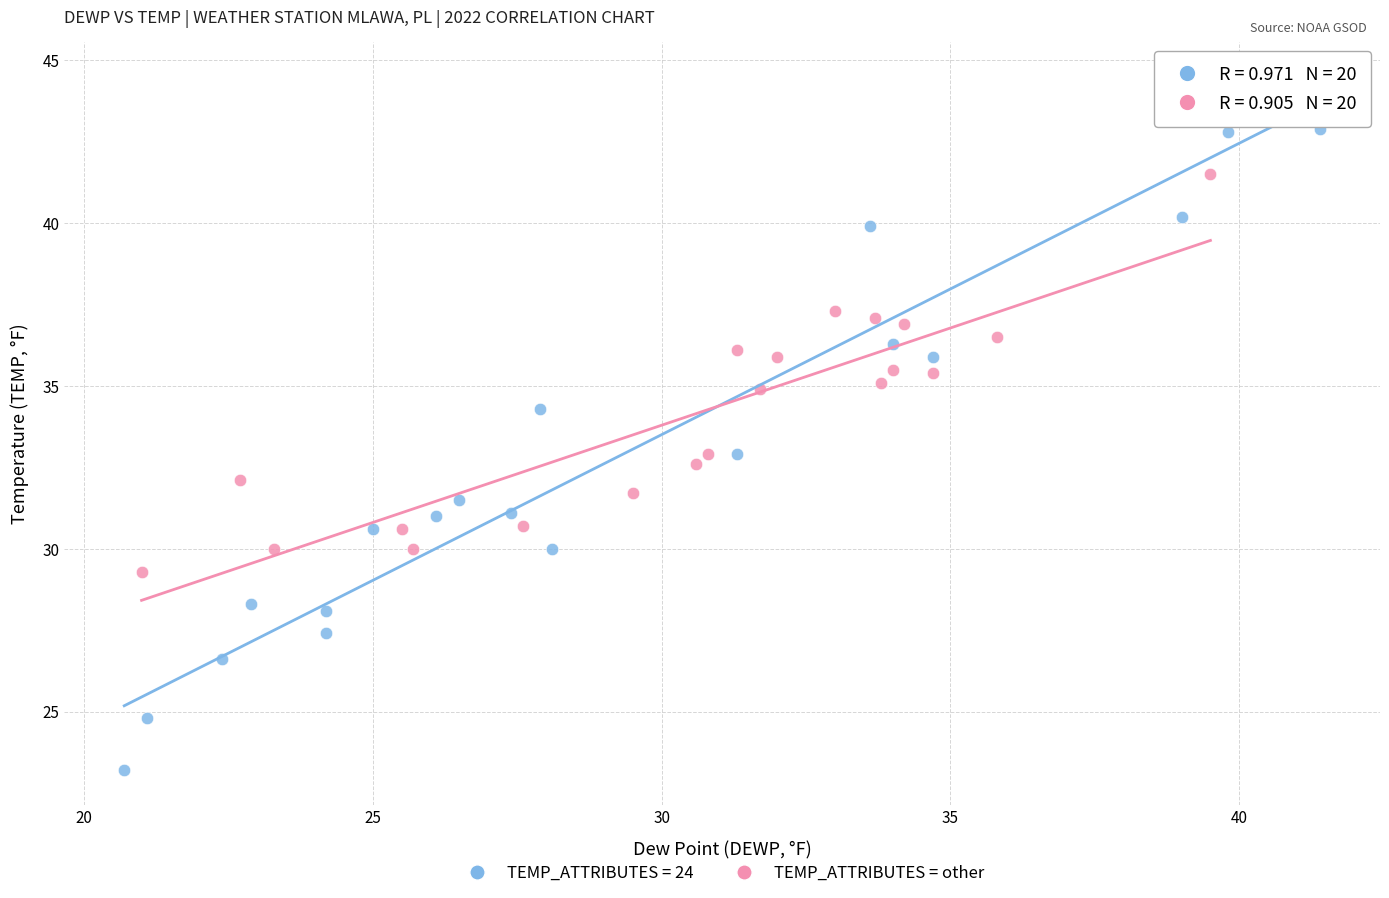

Which series contains the lowest Y value?

TEMP_ATTRIBUTES = 24